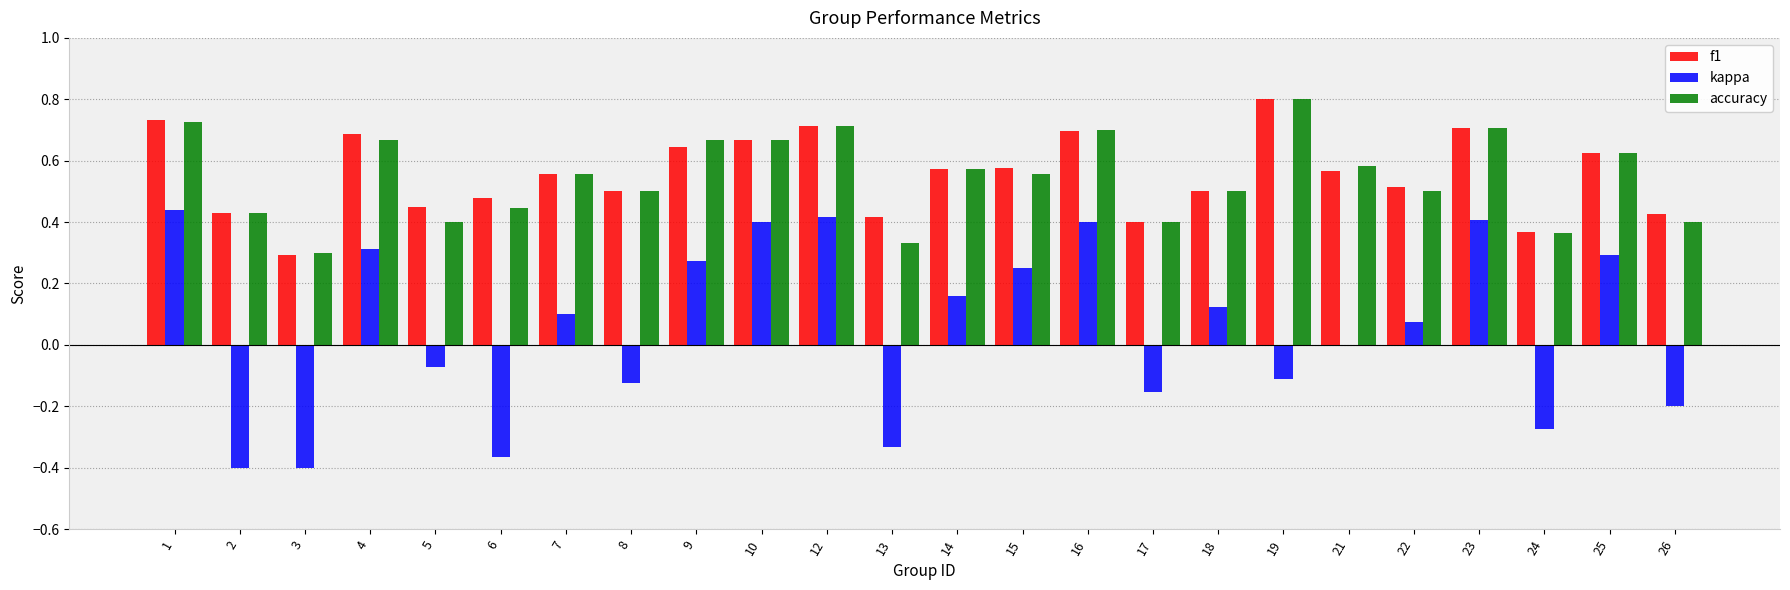

What is the sum of all f1 values?

13.3